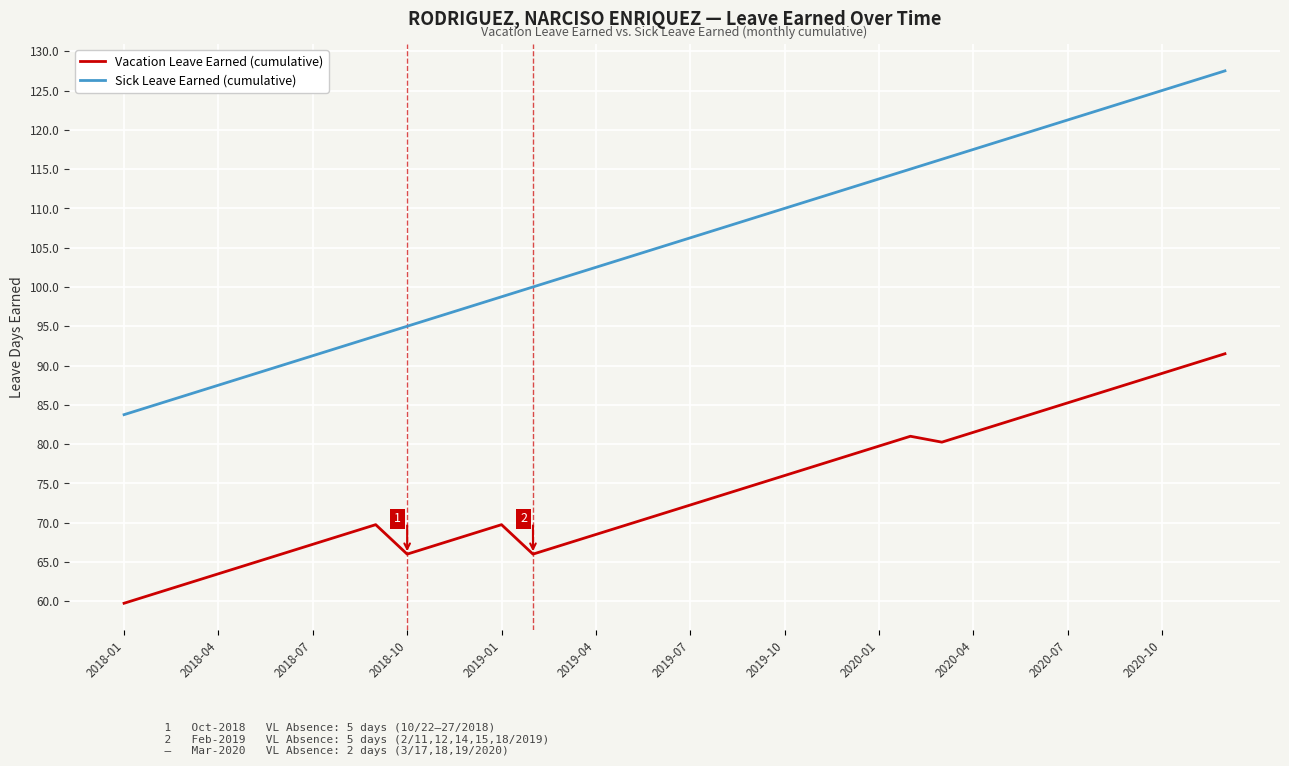

Rank the series by their average value, from lowest to highest.

Vacation Leave Earned (cumulative), Sick Leave Earned (cumulative)